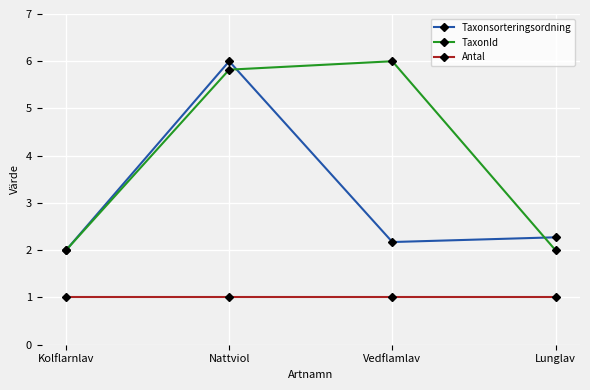

What is the difference between the maximum and minimum values in the Taxonsorteringsordning series?

4.0